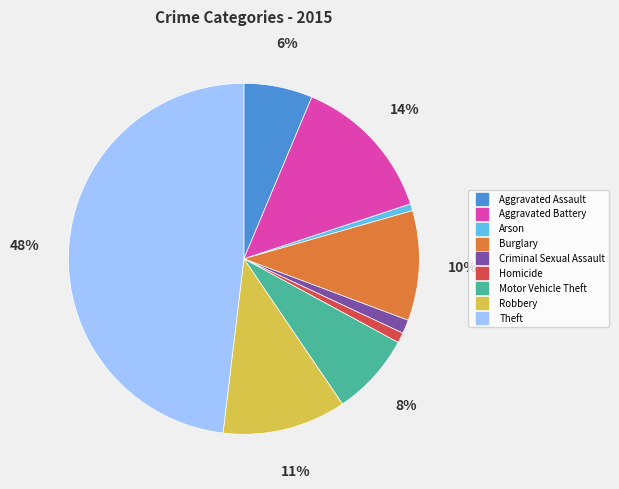

To the nearest percent, what is the average slice percentage?

11%